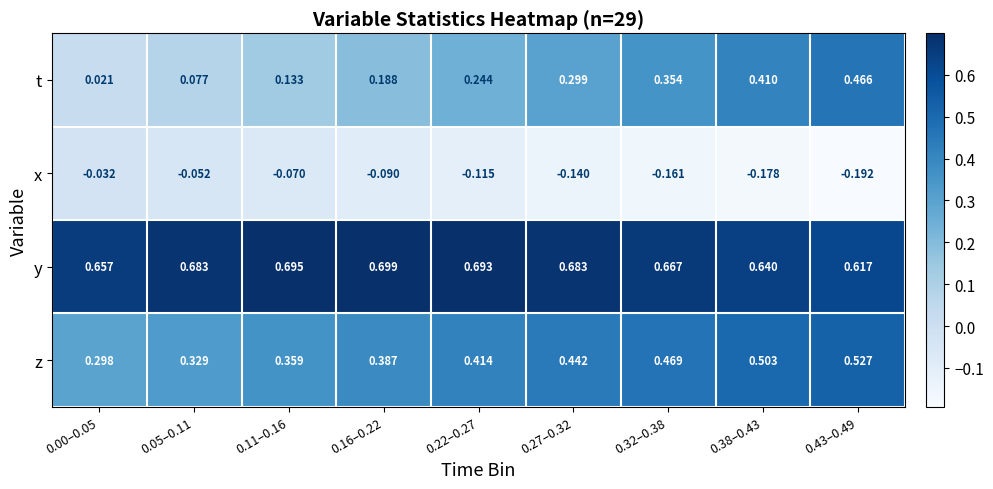

Rank the series by their average value, from lowest to highest.

x, t, z, y